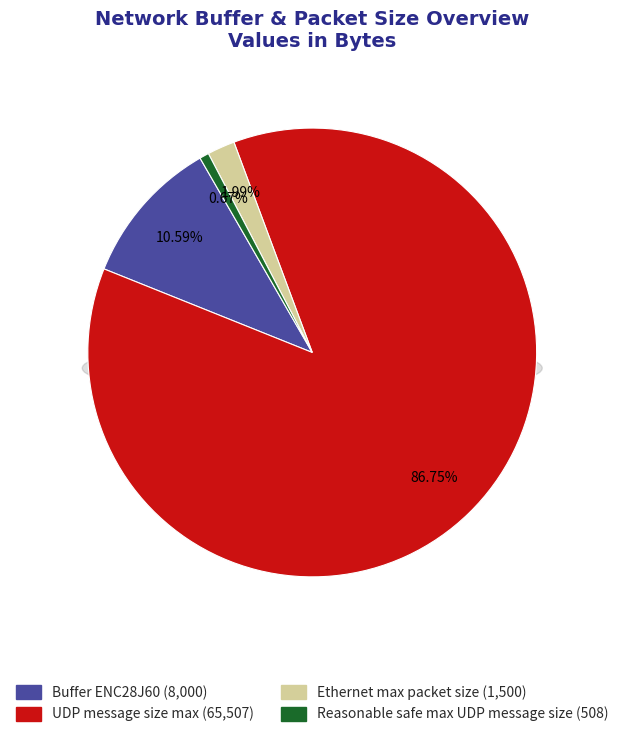

What is the largest slice in the pie chart?

UDP message size max